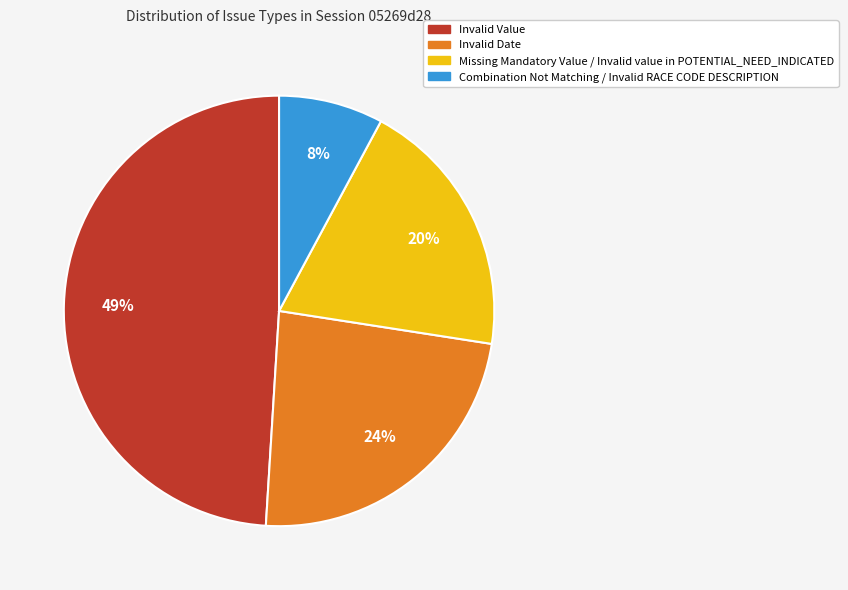

Is there any slice that represents more than half of the pie?

No